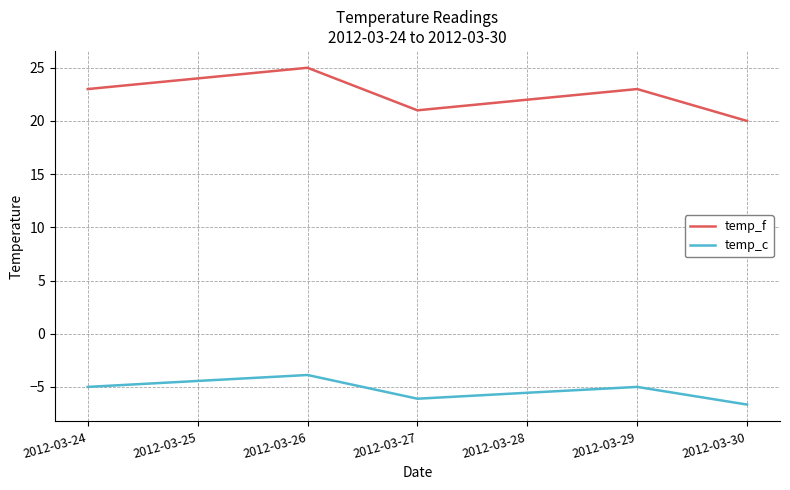

What is the difference between the highest and lowest values at 2012-03-24?

28.0